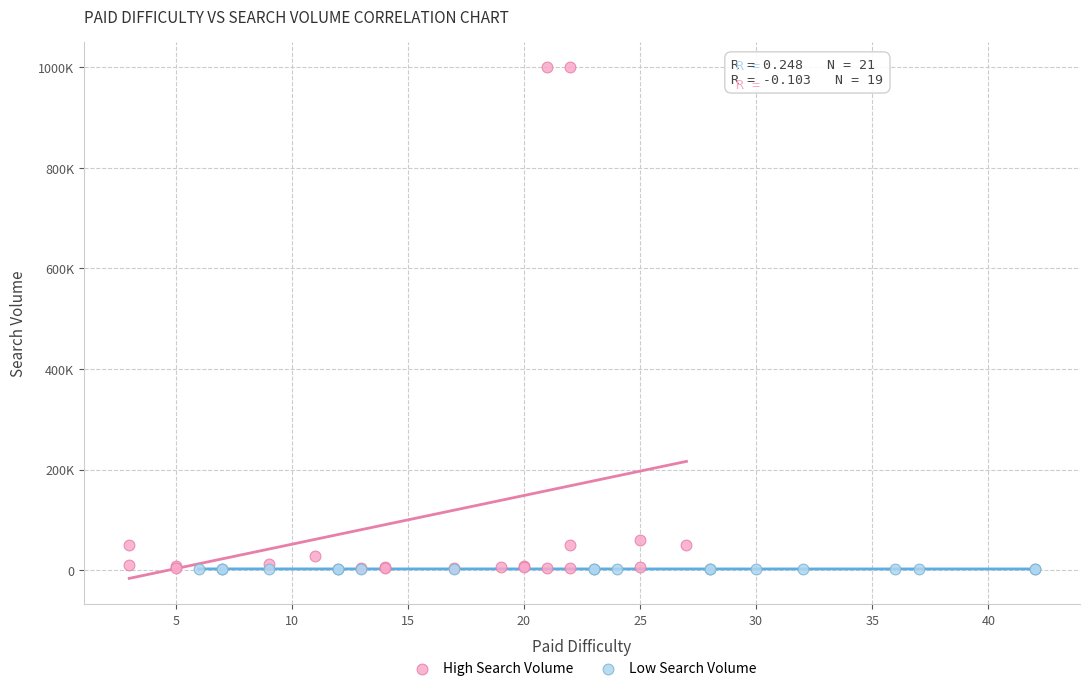

What are all the series names shown in the legend?

High Search Volume, Low Search Volume